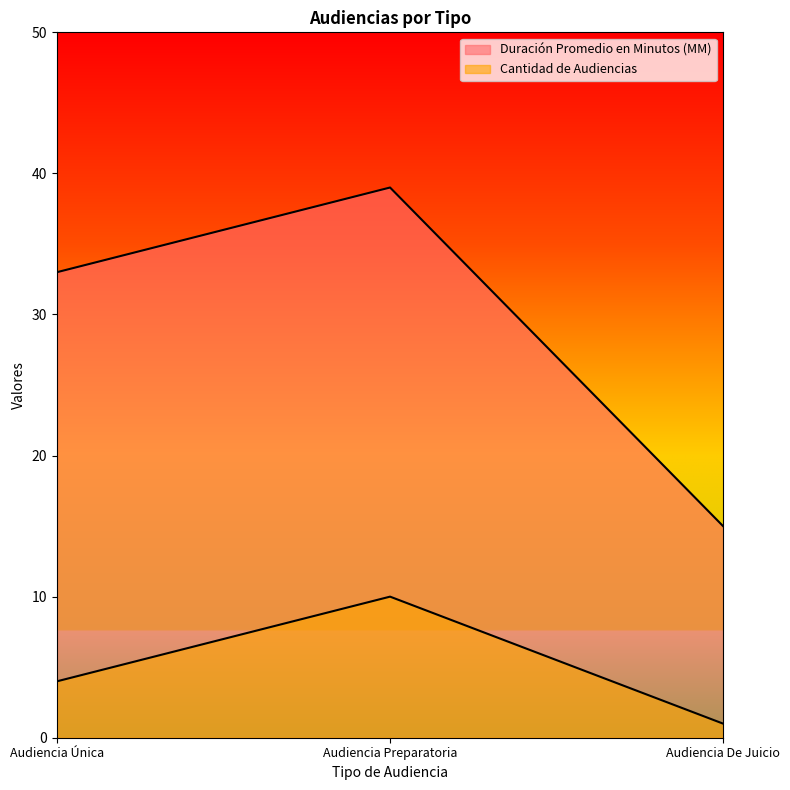

What is the sum of the Cantidad de Audiencias values at Audiencia Preparatoria and Audiencia Única?

14